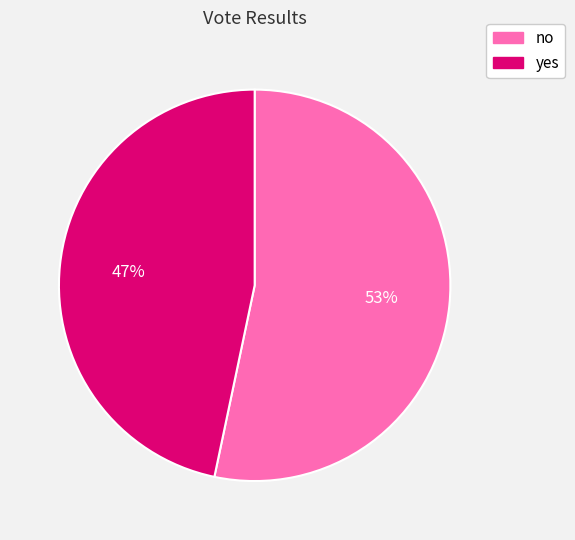

To the nearest percent, what portion does yes represent?

47%